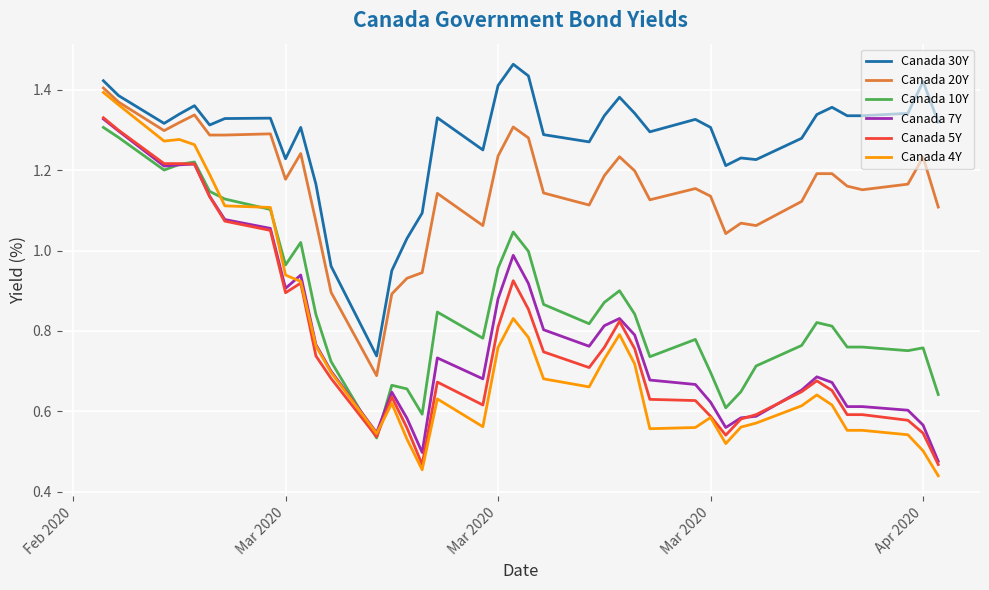

True or false: Canada 20Y and Canada 7Y intersect in this chart.

False